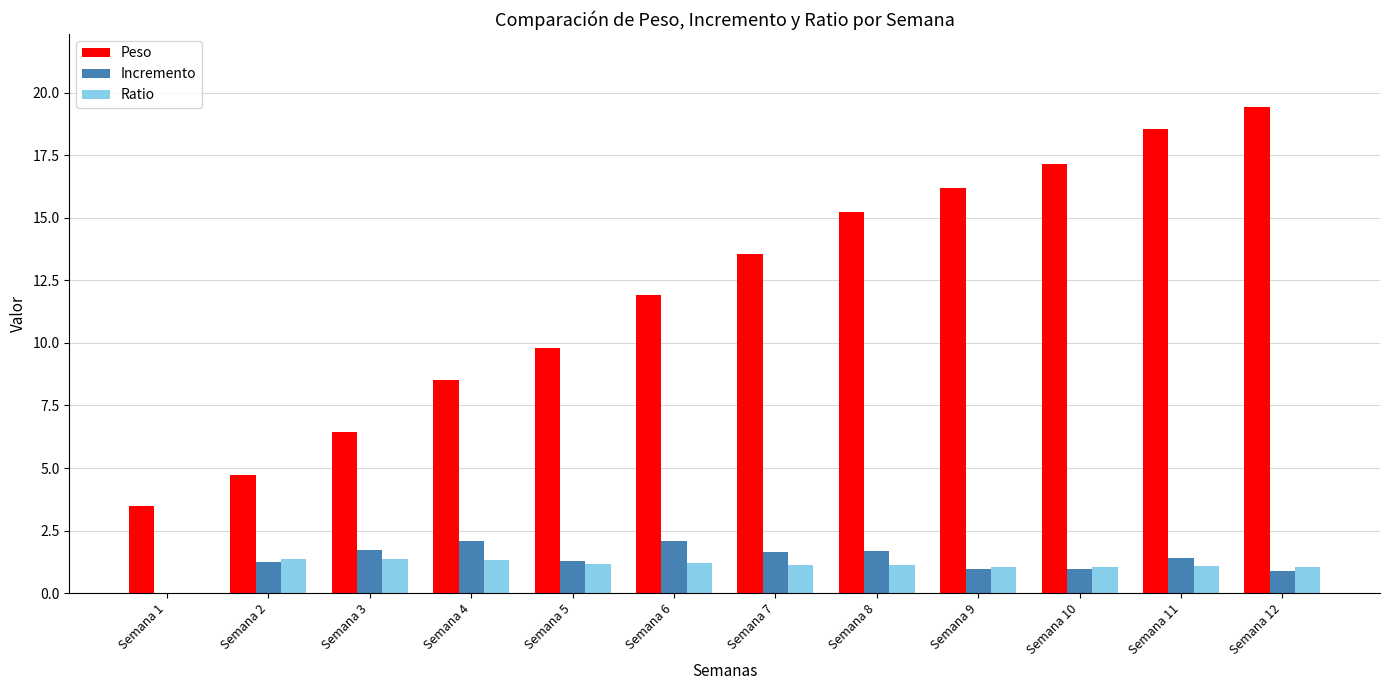

Which series has the widest spread of values?

Peso